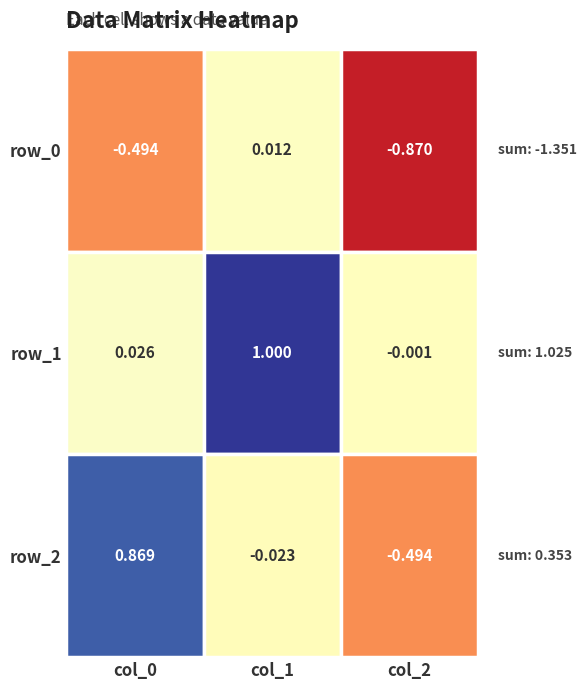

How many values in the row_1 series exceed 0?

2